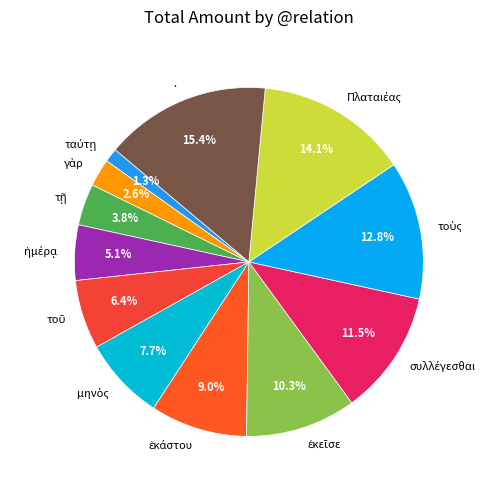

Does . account for over 50% of the chart?

No